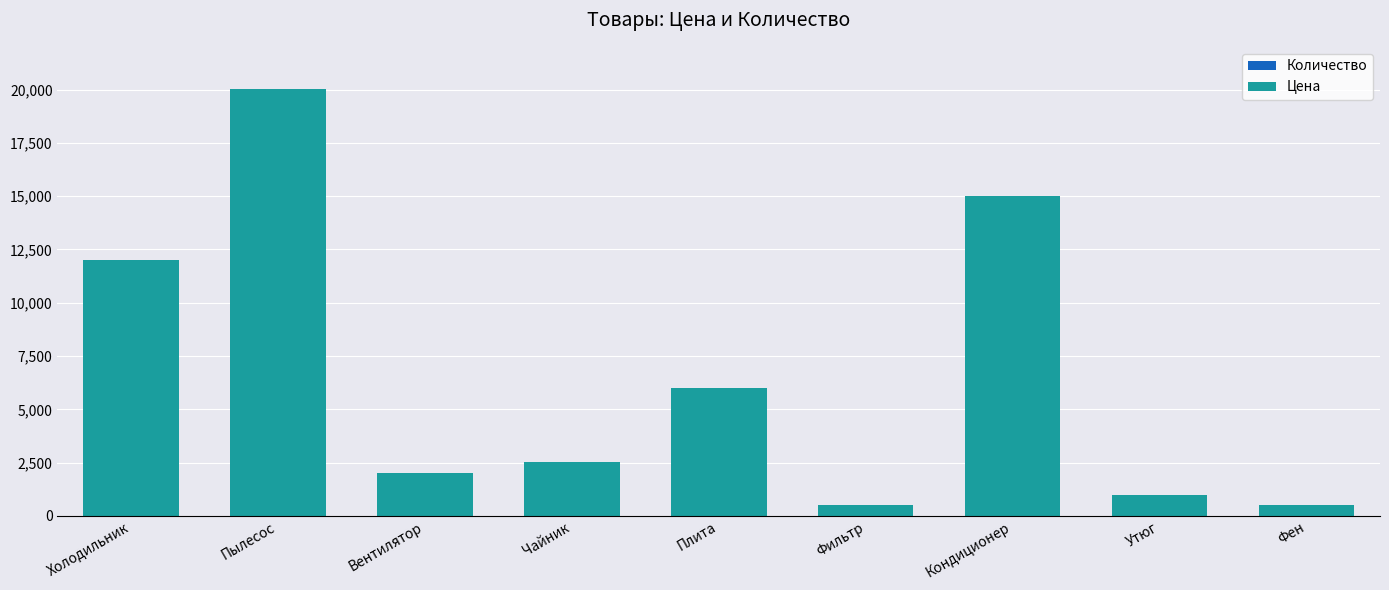

At which category is the sum across all series the highest?

Пылесос